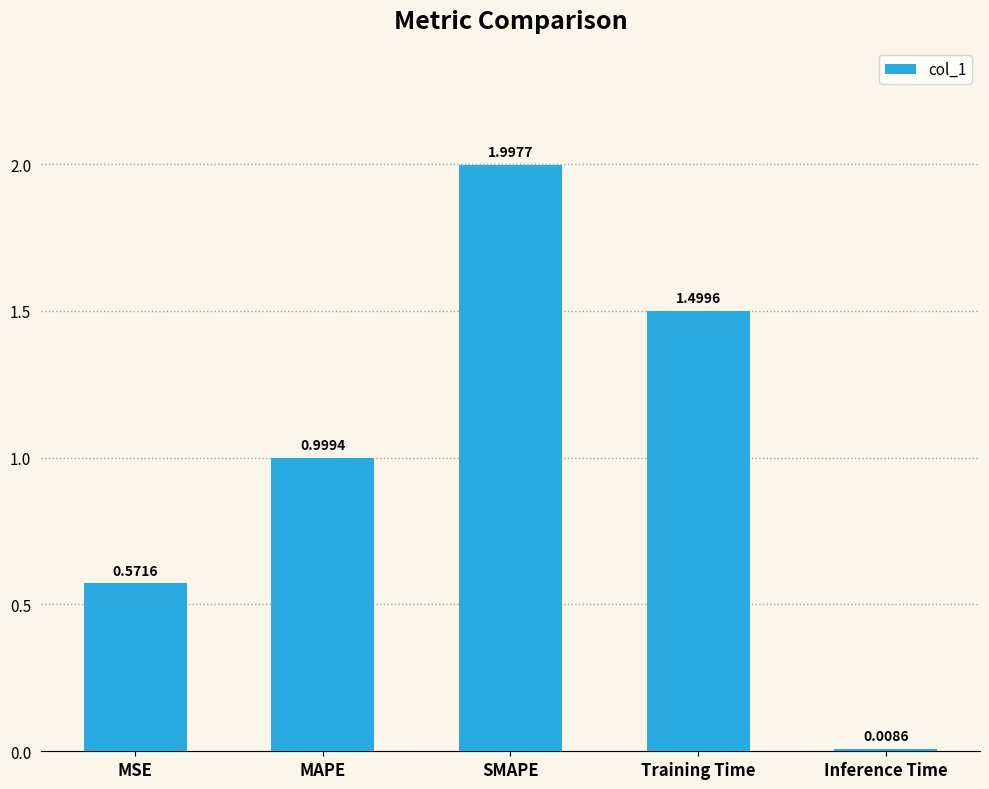

What is the label of the 5th bar from the left?

Inference Time